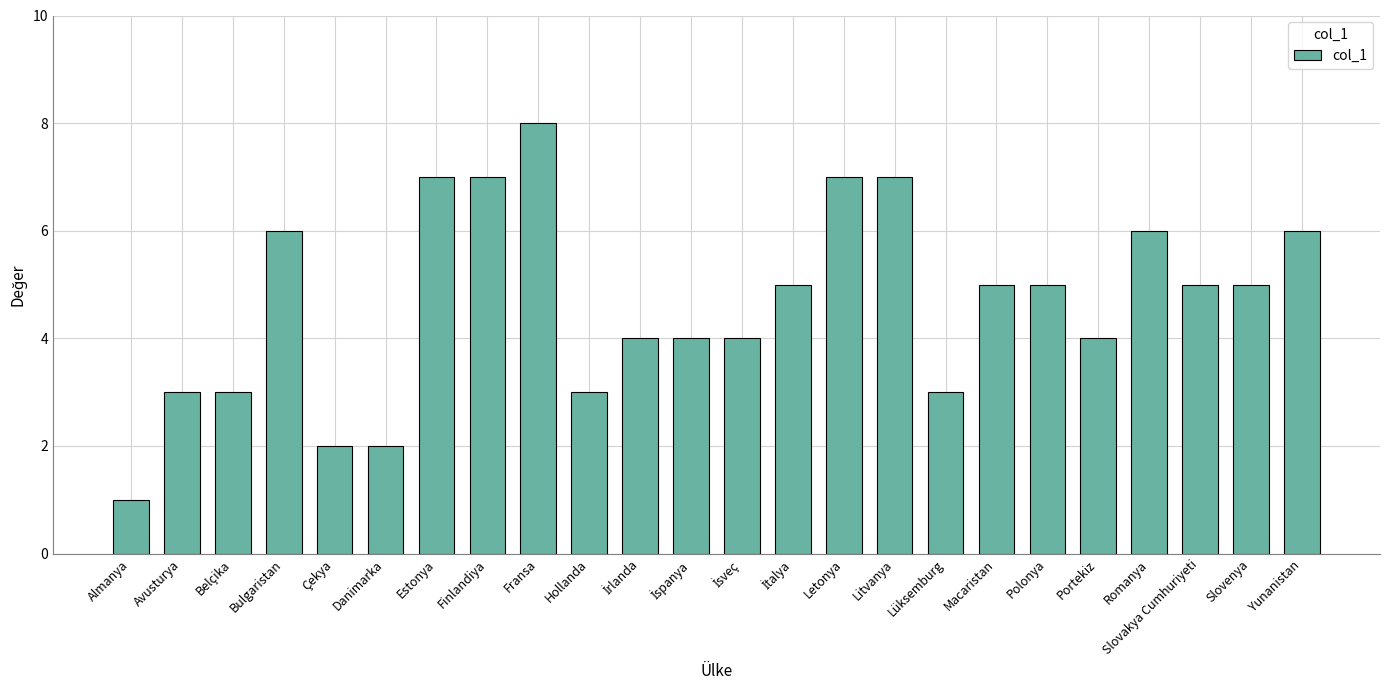

What position from the left is Macaristan?

18